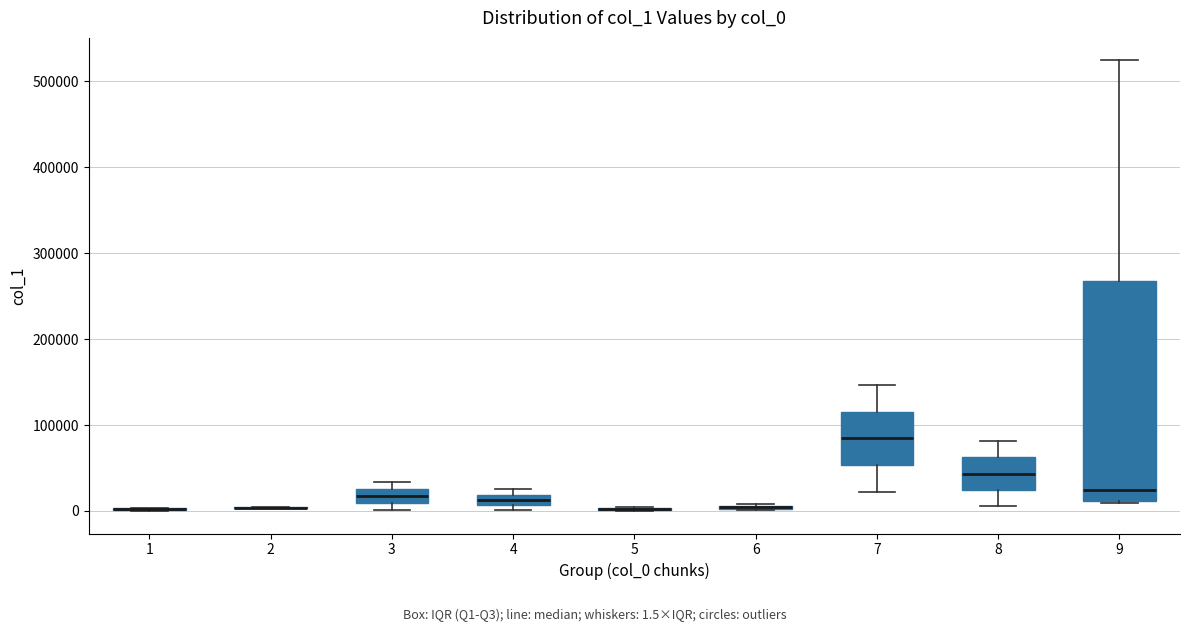

Where does the upper whisker of the box at x = 9 end on the y-axis? The values are not printed on the chart, so give them approximately, as read against the axis.

520000